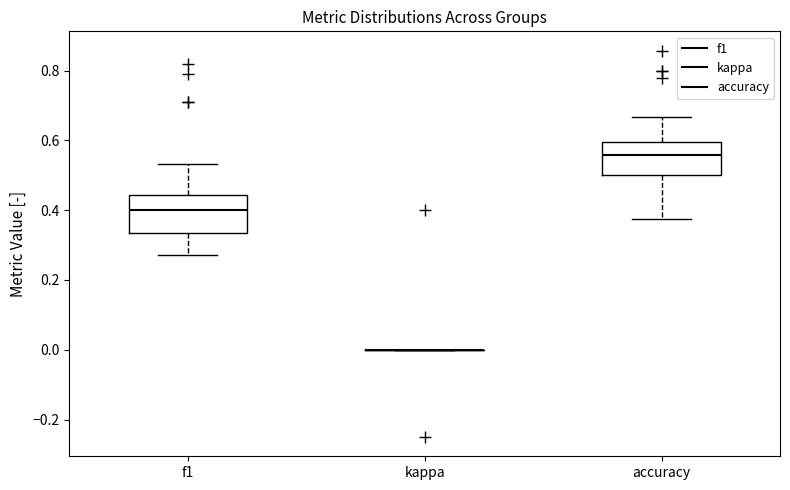

Reading left to right, transcribe this box plot: for each box, give where its median line is, the range the box spans, and where its two whiskers end, as read against the y-axis. The values are not printed on the chart, so give them approximately, as read against the axis.

f1: median 0.40, box 0.34 to 0.44, whiskers 0.28 to 0.54
kappa: box collapsed to a line at 0.00, whiskers 0.00 to 0.00
accuracy: median 0.56, box 0.50 to 0.60, whiskers 0.38 to 0.66